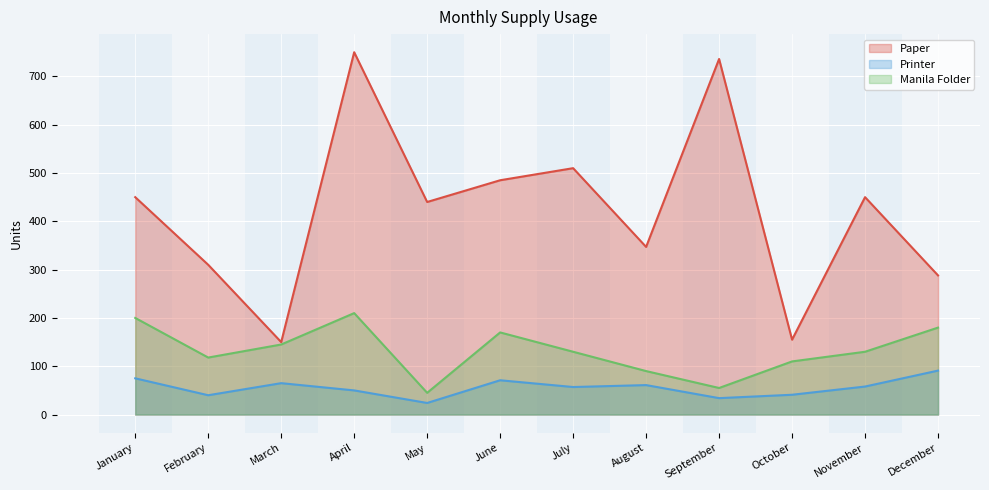

At which category is the sum across all series the highest?

April